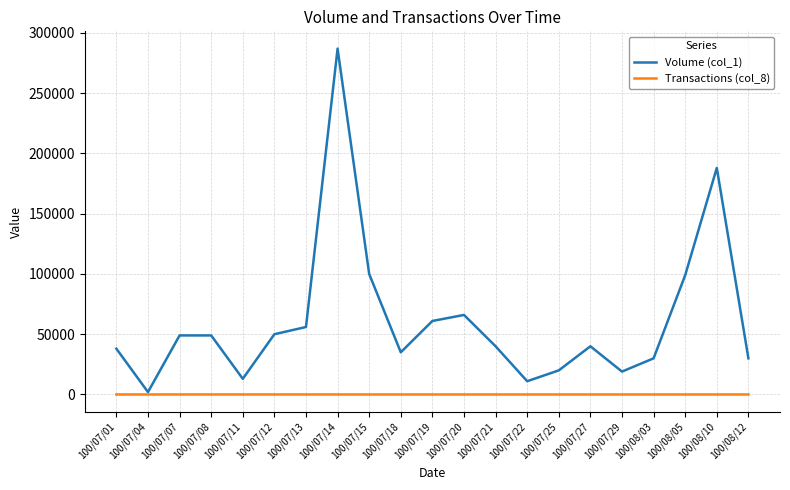

What is the difference between the highest and lowest values at 100/07/22?

10998